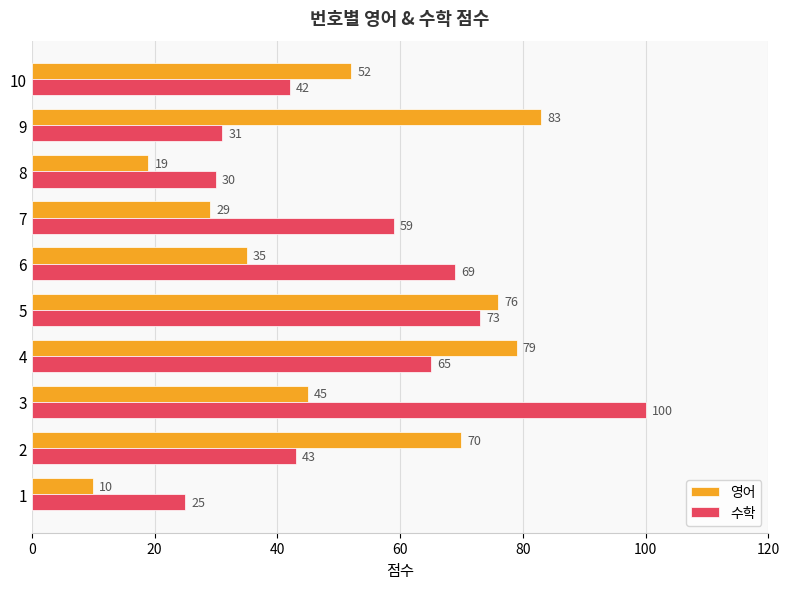

How many data points does each series have?

10